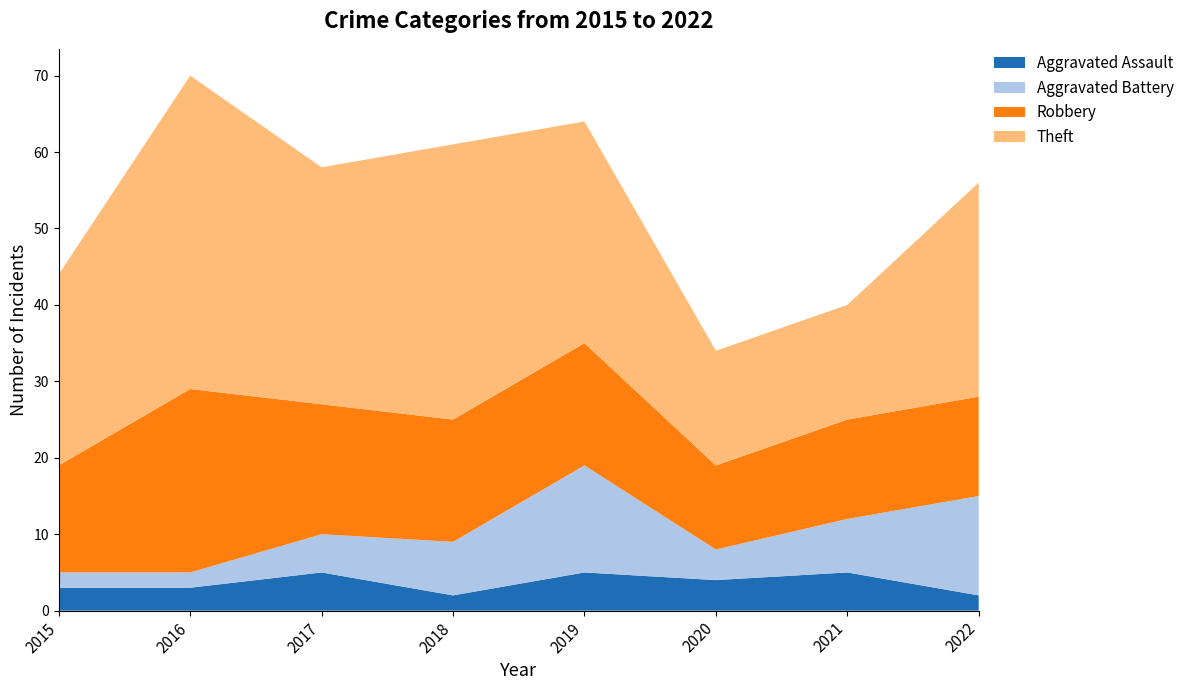

Reading left to right, list all the values displayed in this chart.

Aggravated Assault: 2015=3	2016=3	2017=5	2018=2	2019=5	2020=4	2021=5	2022=2
Aggravated Battery: 2015=2	2016=2	2017=5	2018=7	2019=14	2020=4	2021=7	2022=13
Robbery: 2015=14	2016=24	2017=17	2018=16	2019=16	2020=11	2021=13	2022=13
Theft: 2015=25	2016=41	2017=31	2018=36	2019=29	2020=15	2021=15	2022=28